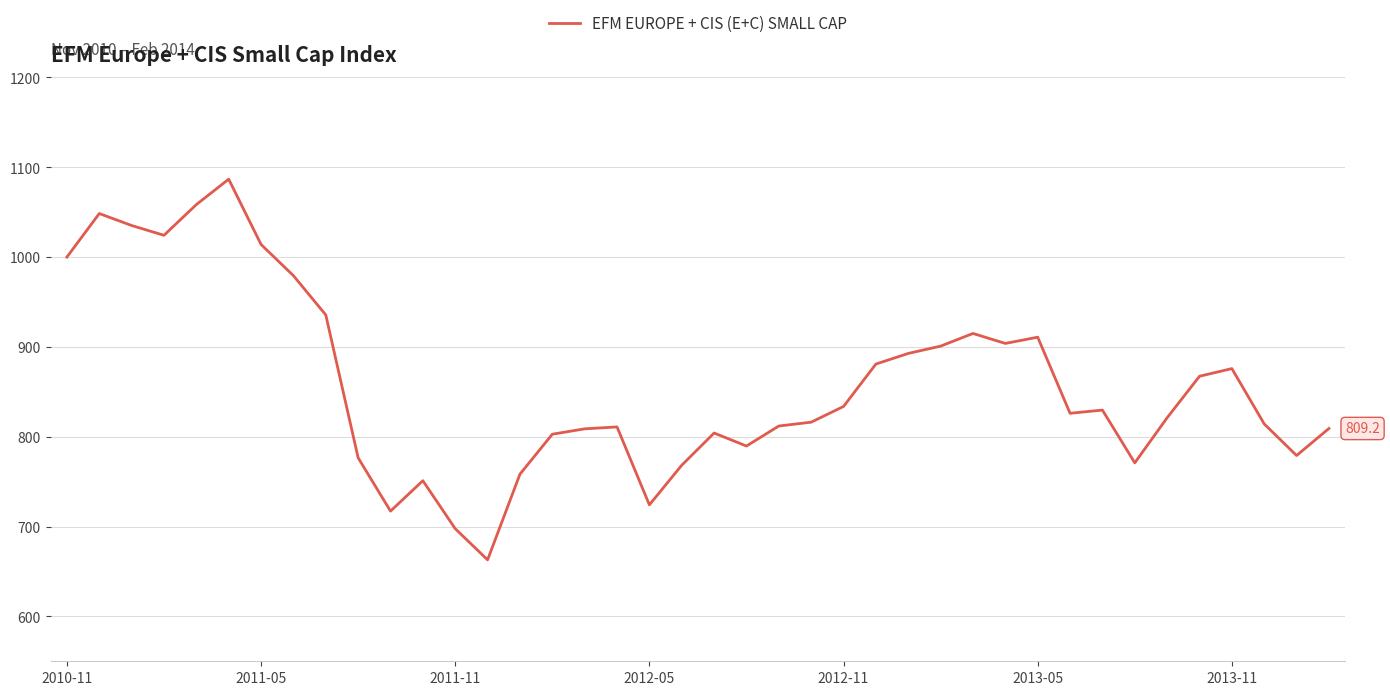

What is the smallest value displayed?

662.9